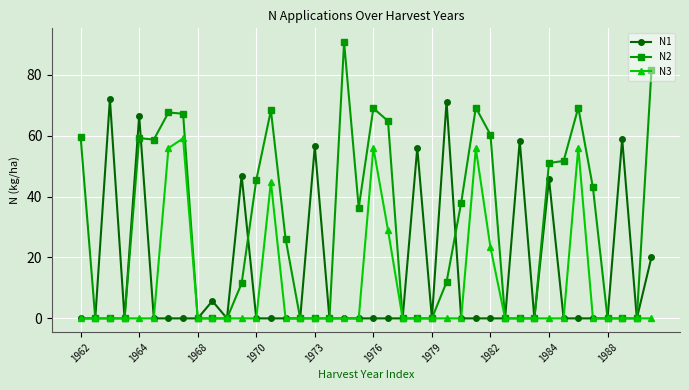

What is the highest value of the N2 series?

90.7